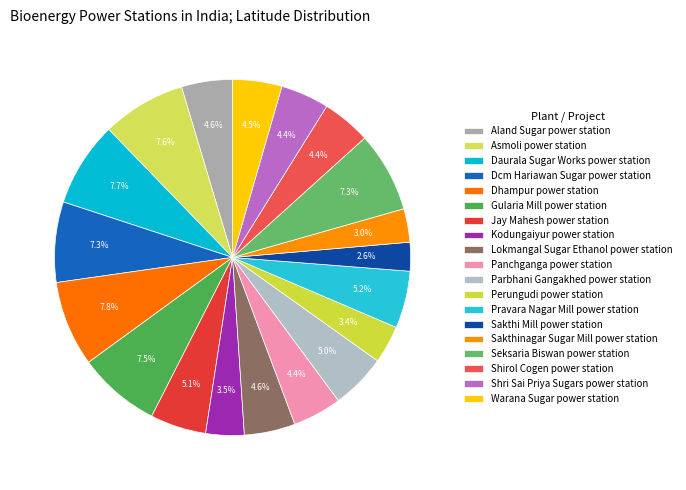

Is there any slice that represents more than half of the pie?

No